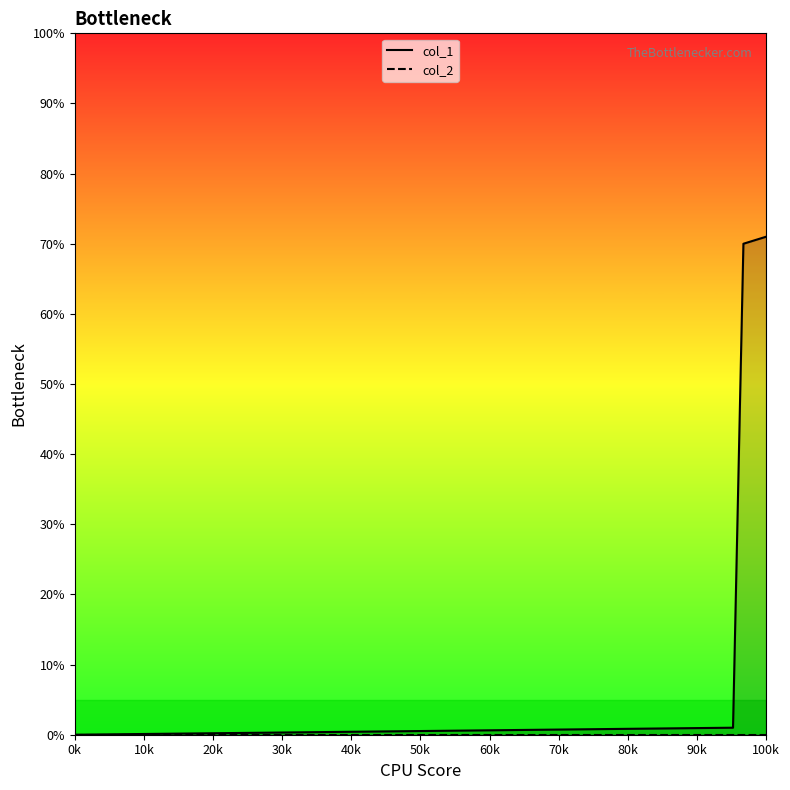

Is it true that col_1 line equals 0 at 0k?

True